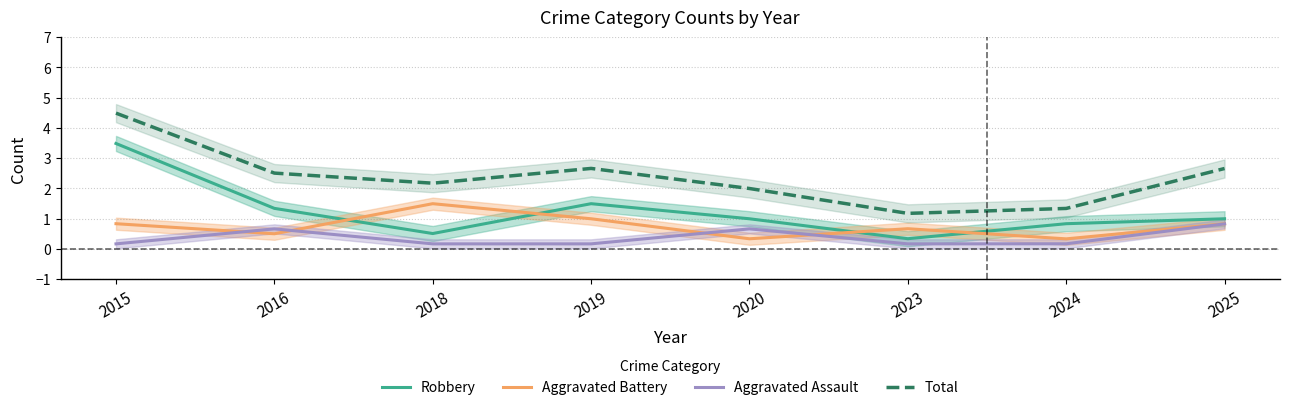

Reading right to left, what are all the values shown in this chart?

Robbery: 2025=1.0	2024=0.8	2023=0.3	2020=1.0	2019=1.5	2018=0.5	2016=1.3	2015=3.5
Aggravated Battery: 2025=0.8	2024=0.3	2023=0.7	2020=0.3	2019=1.0	2018=1.5	2016=0.5	2015=0.8
Aggravated Assault: 2025=0.8	2024=0.2	2023=0.2	2020=0.7	2019=0.2	2018=0.2	2016=0.7	2015=0.2
Total: 2025=2.7	2024=1.3	2023=1.2	2020=2.0	2019=2.7	2018=2.2	2016=2.5	2015=4.5